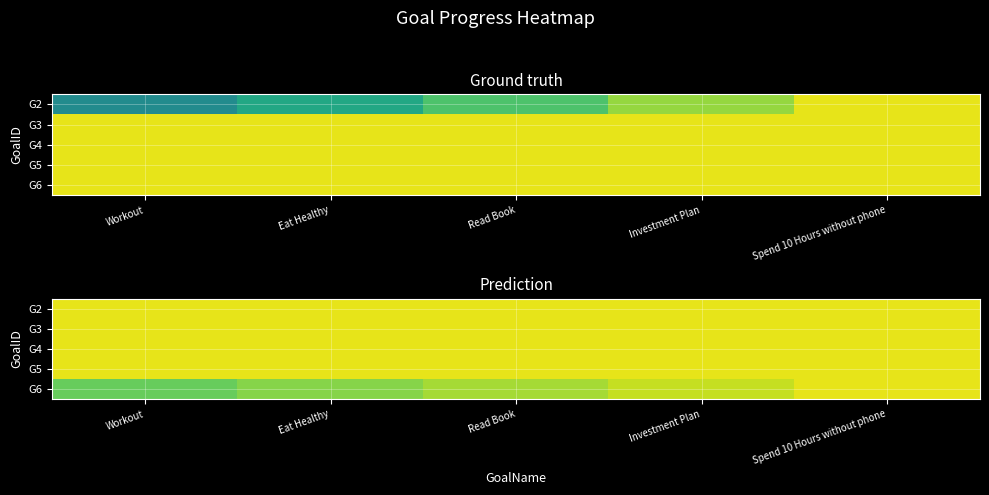

Which label corresponds to the smallest value in the chart?

Workout